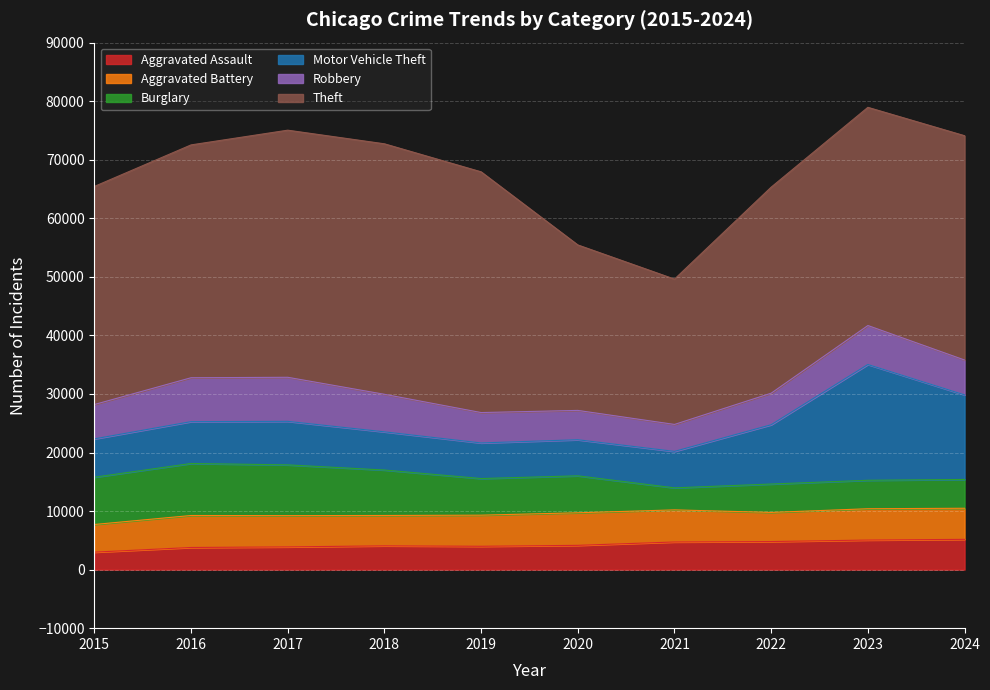

True or false: Motor Vehicle Theft has more than 2 interior local peaks.

False